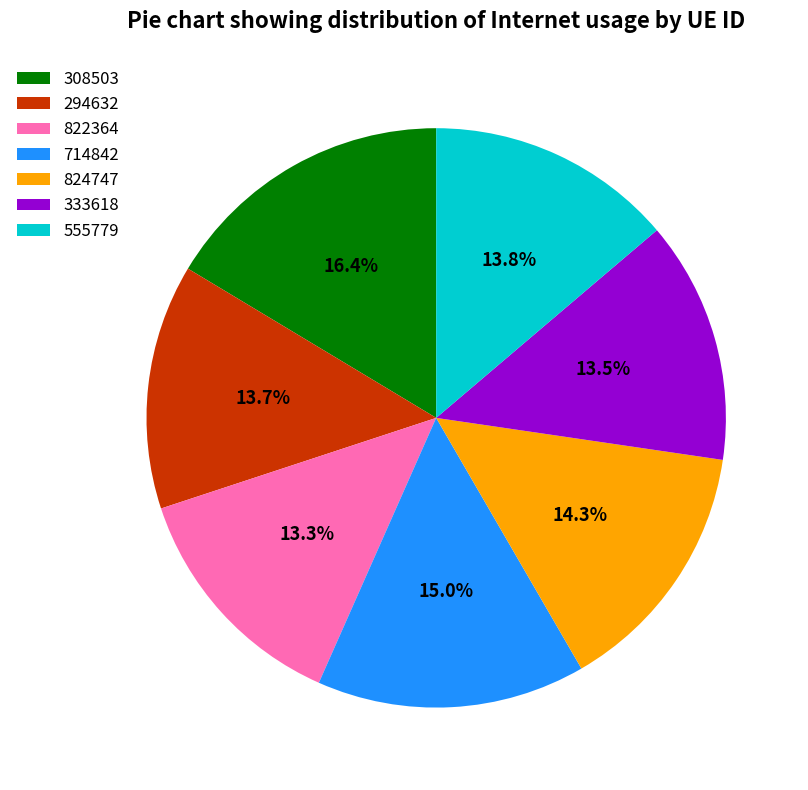

What percentage is the 824747 slice, to the nearest percent?

14%